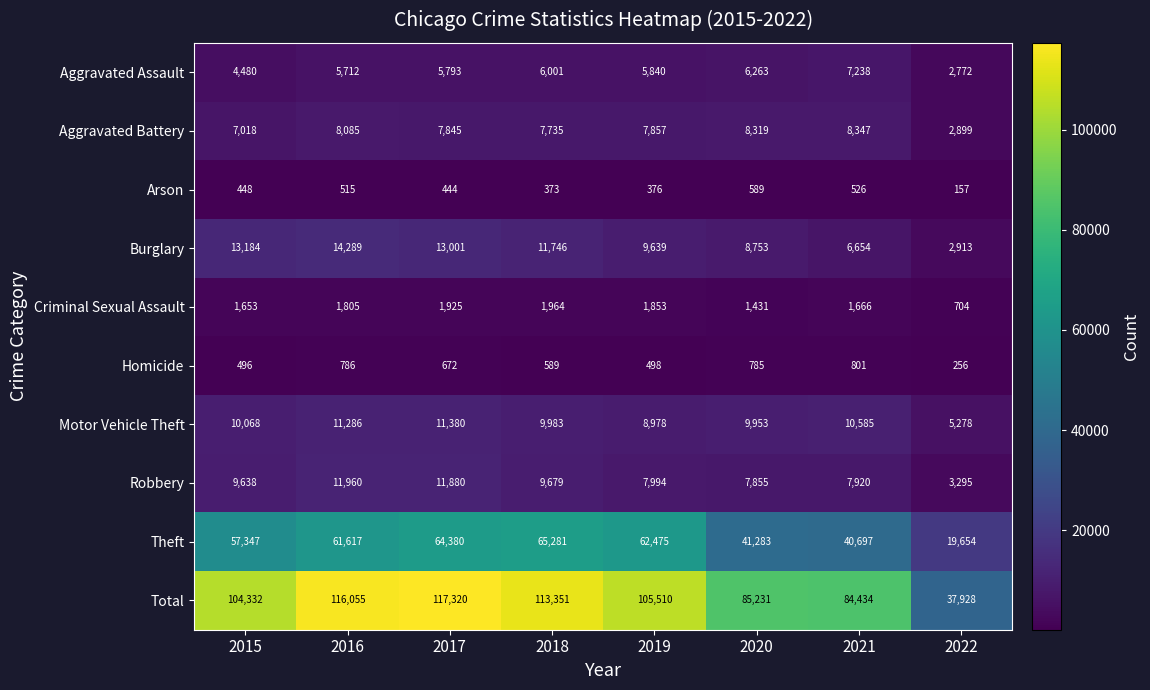

The Arson series shows 376 at 2019. True or false?

True